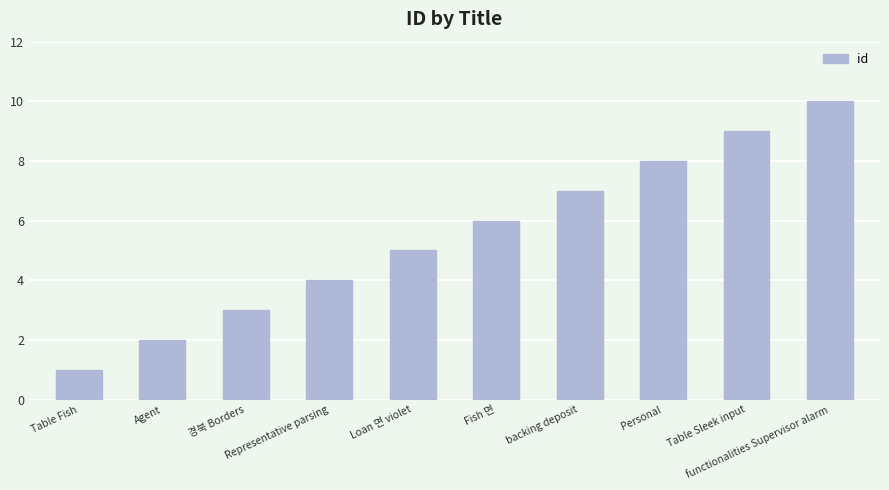

The chart shows a value of 6 at Fish 면. True or false?

True